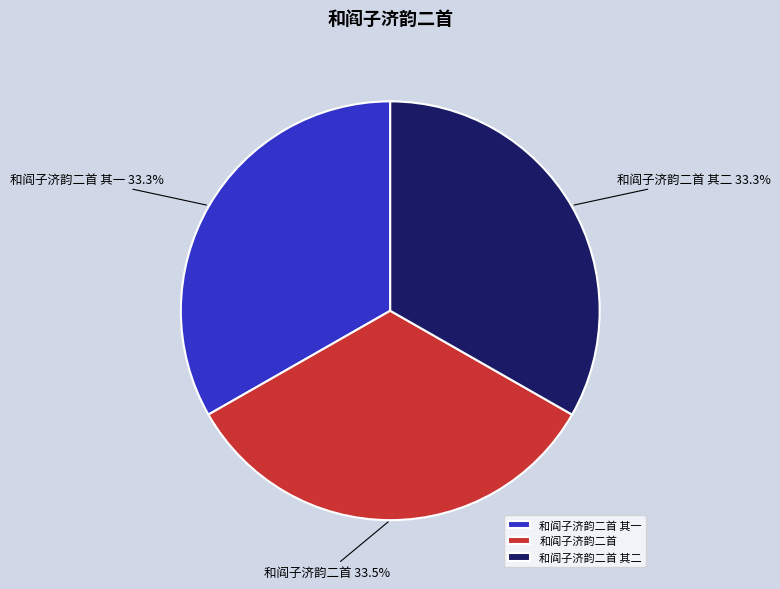

Combined, what portion of the pie is 和阎子济韵二首 and 和阎子济韵二首 其一?

66.7%